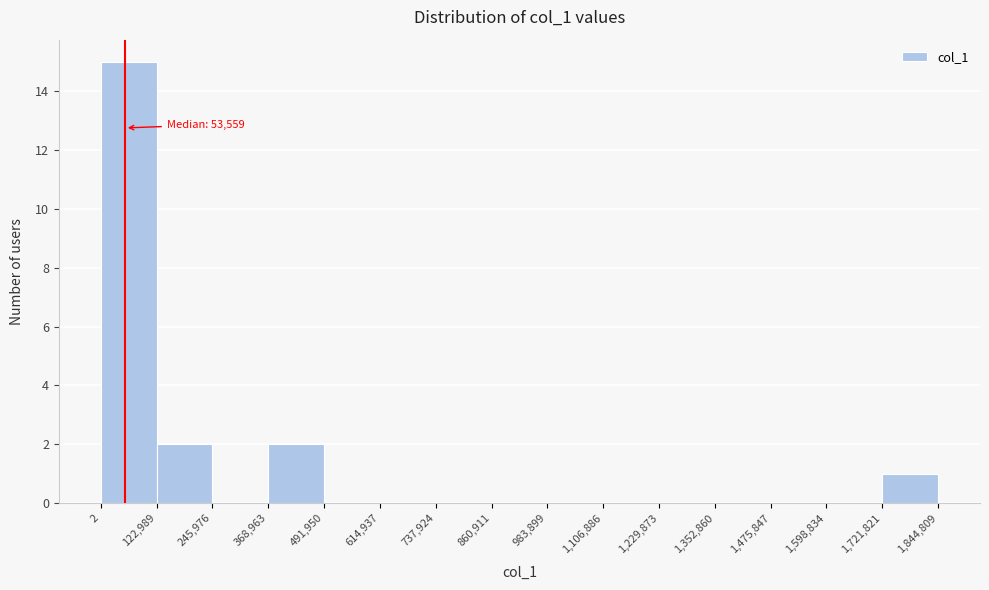

Which range on the x-axis has the tallest bar?

2 to 122,989